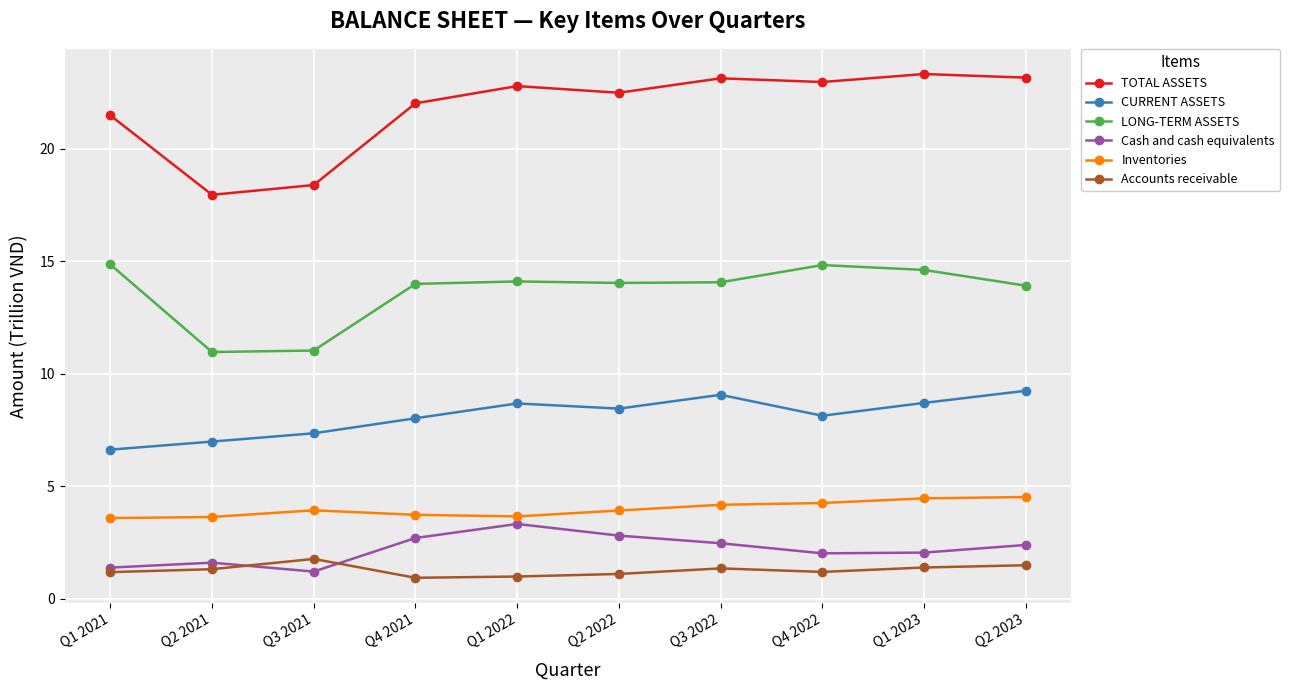

The value of Cash and cash equivalents at Q4 2022 is 3.5. True or false?

False